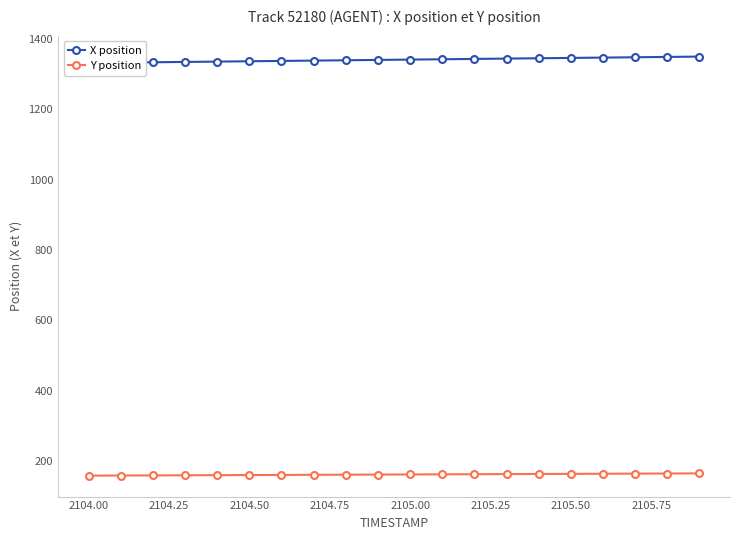

The Y position series shows 83.5 at 2104.00. True or false?

False